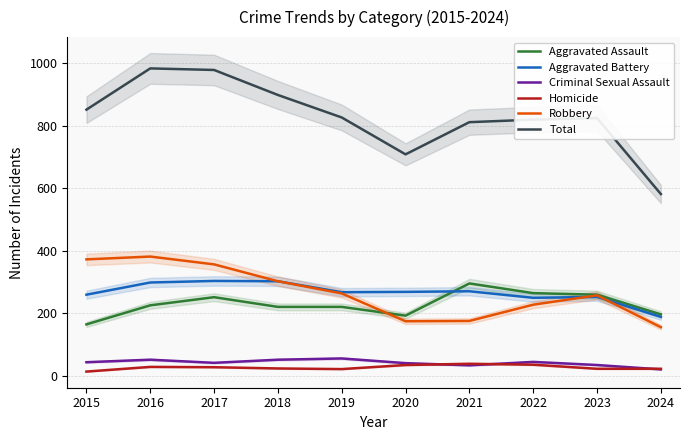

Is it true that Criminal Sexual Assault equals 51 at 2016?

True